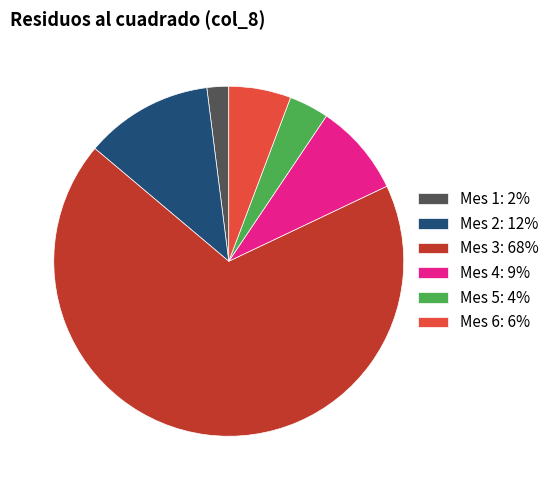

Which has a higher value, Mes 2 or Mes 4?

Mes 2